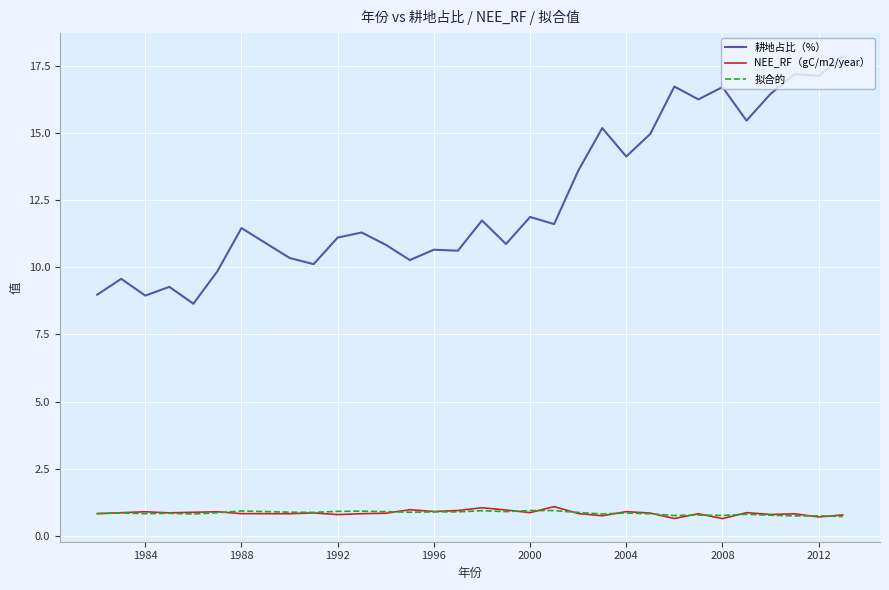

What is the minimum value shown in the chart?

0.6